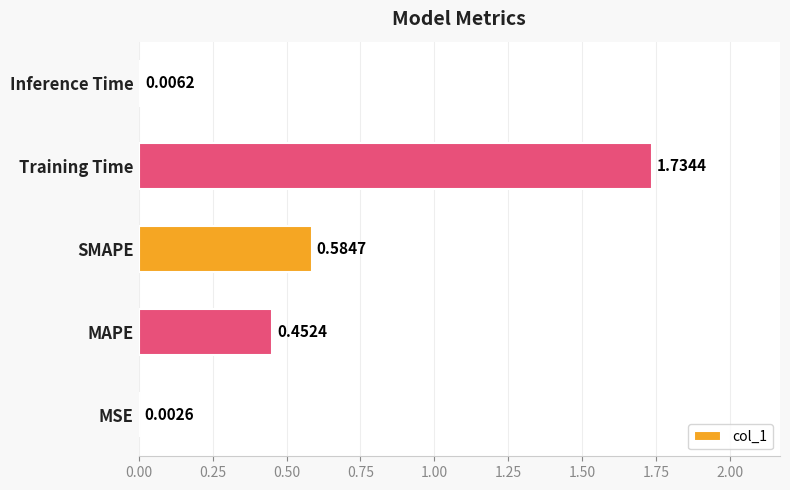

At which category does the chart reach its peak across all series?

Training Time